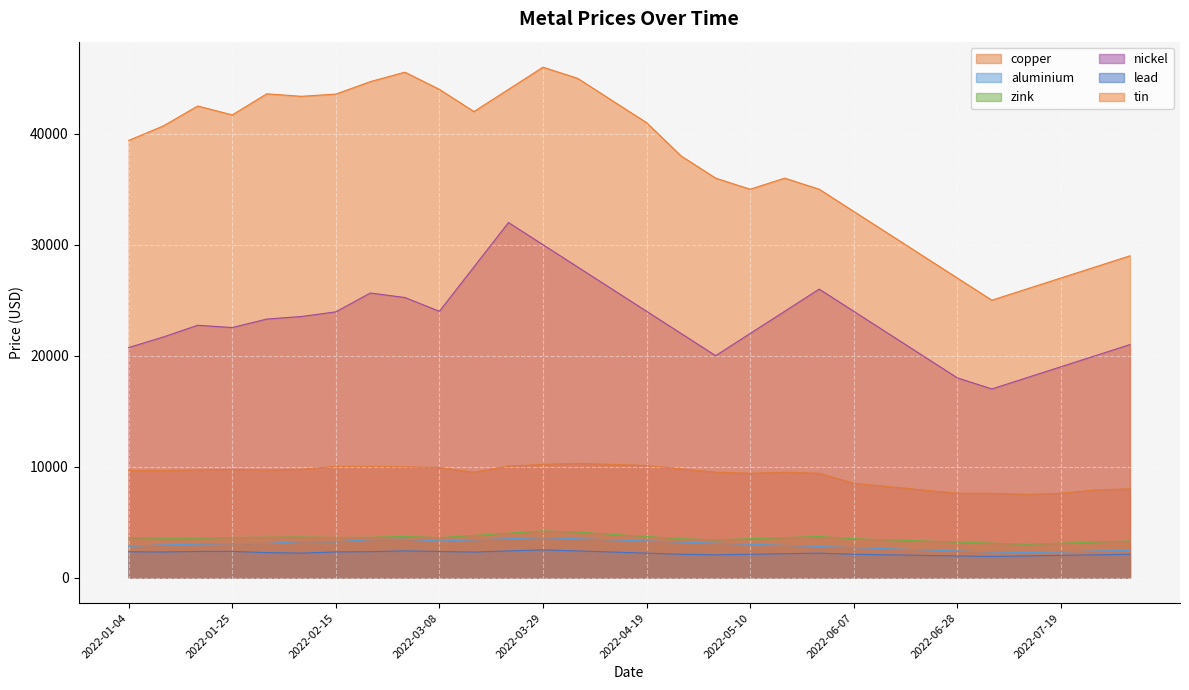

How many values in the zink series are below 3600?

14